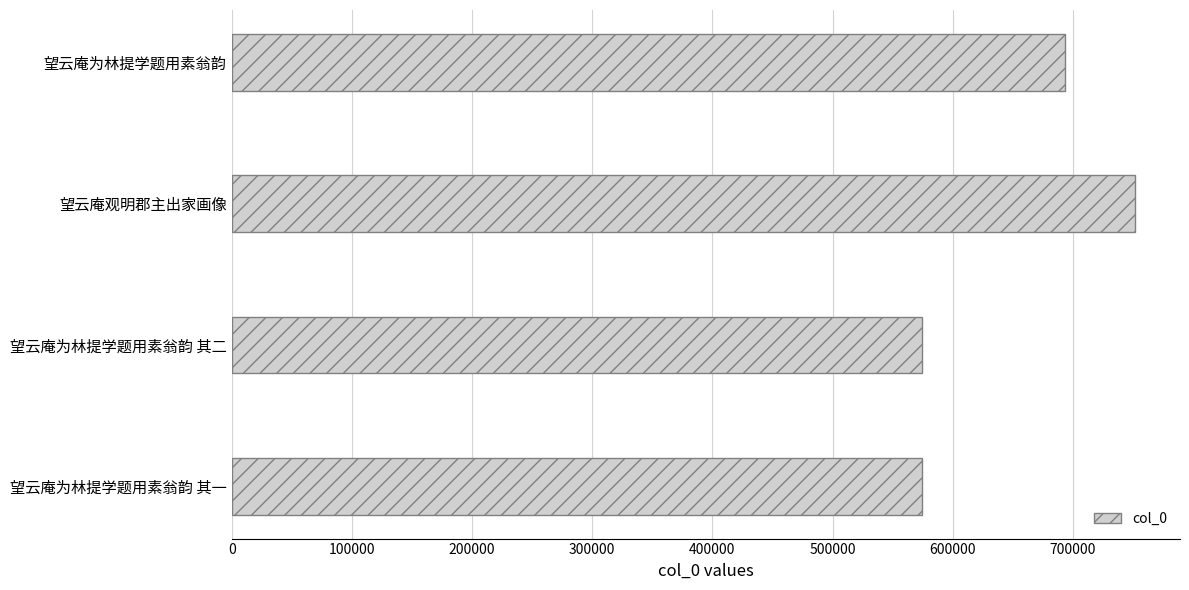

What is the value of the 4th bar from the top?

574430